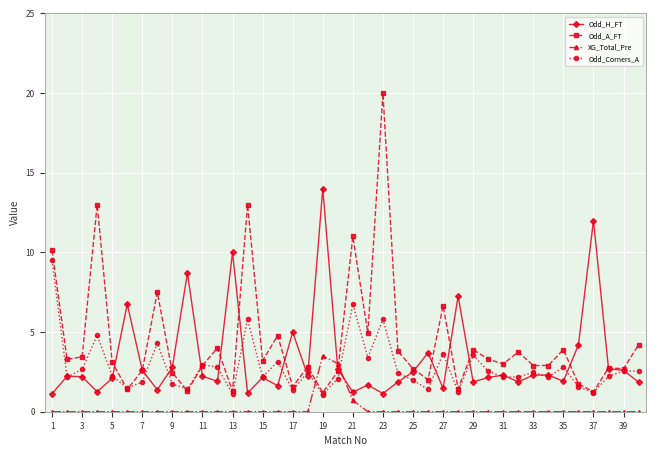

Which series ends up on top after the final intersection of Odd_Corners_A and XG_Total_Pre?

Odd_Corners_A